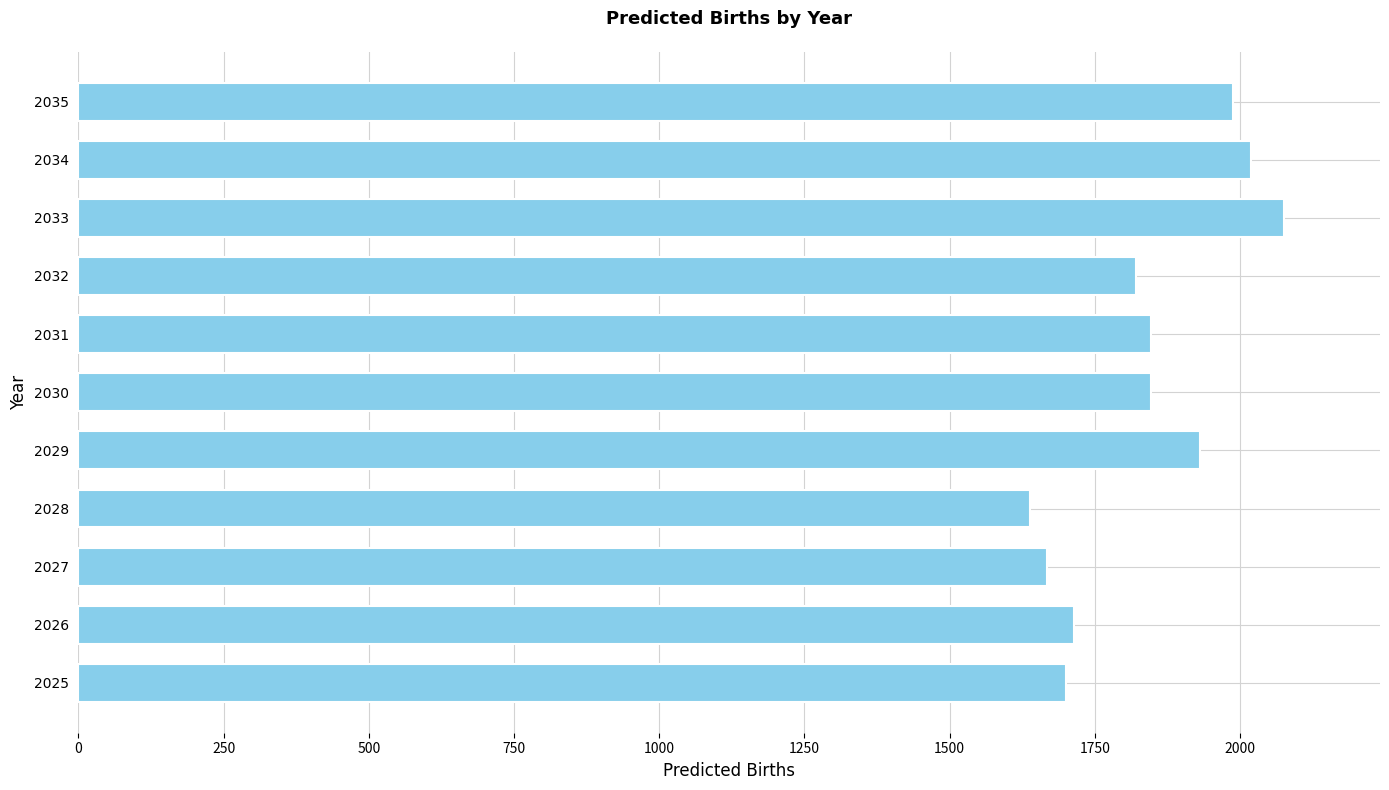

True or false: the data shows 1699.7 at 2025.

True